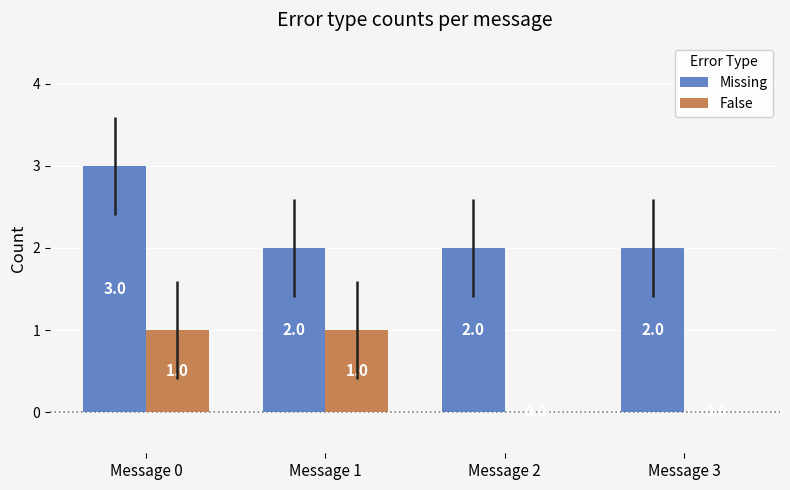

Reading left to right, list all the values displayed in this chart.

Missing: 3	2	2	2
False: 1	1	0	0